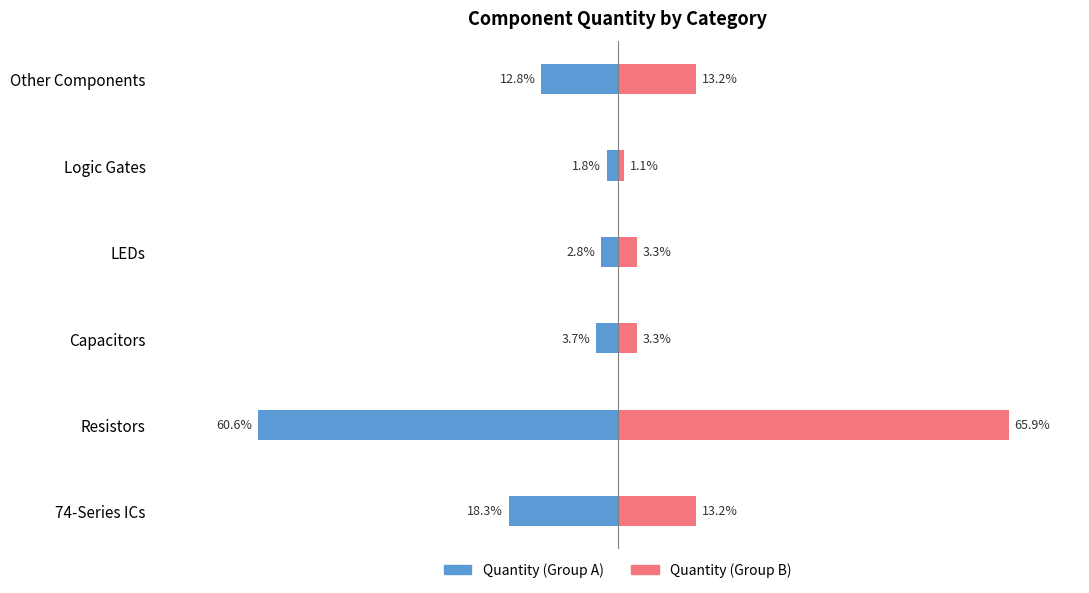

How many bars are there in each group?

2